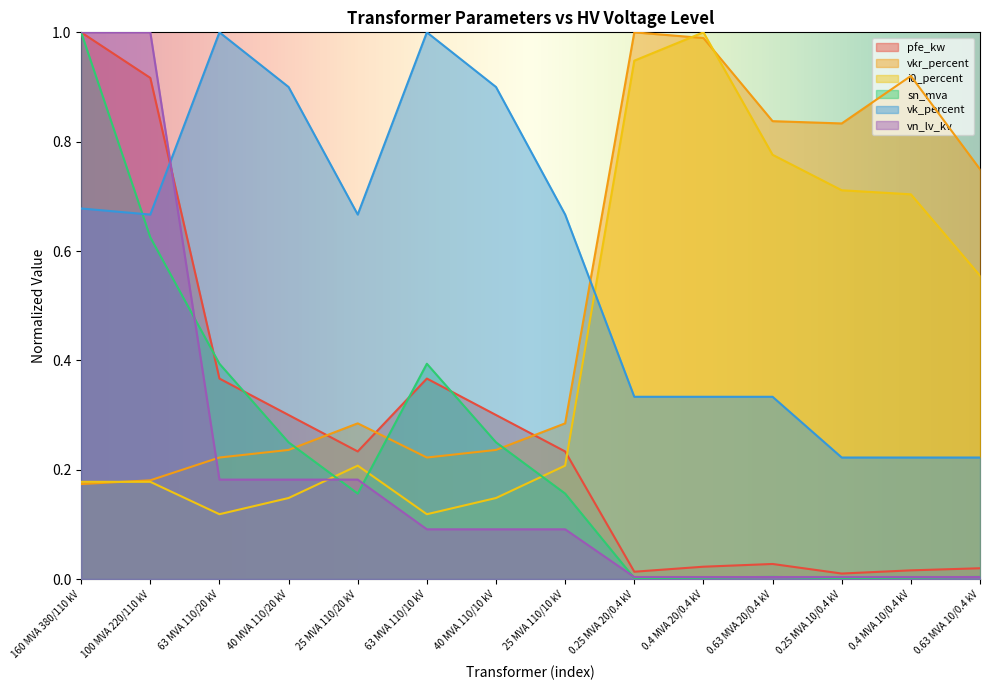

What position from the right is 0.25 MVA 10/0.4 kV?

3